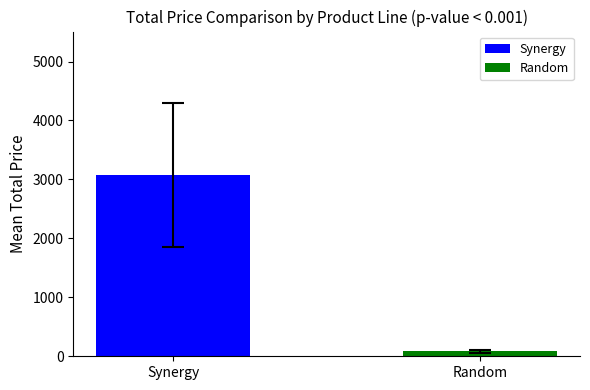

What is the label of the 2nd bar from the left?

Random